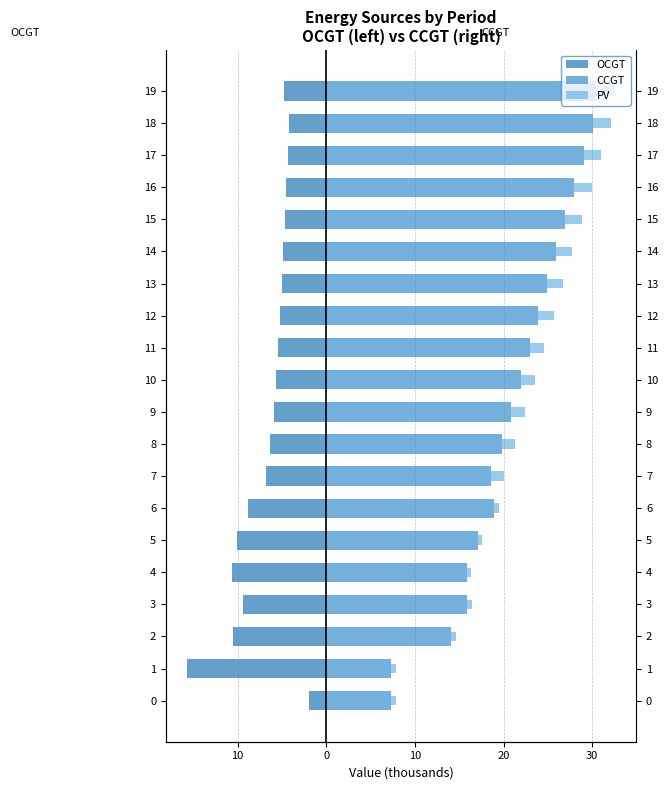

What is the highest value of the OCGT series?

-1.9